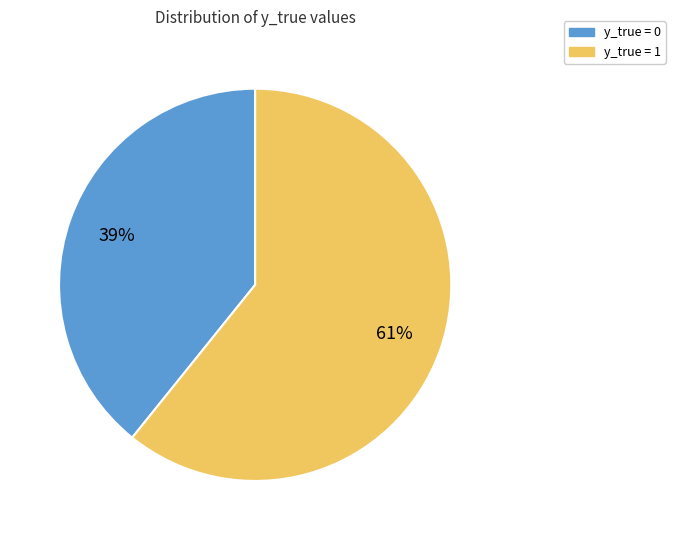

Is it true that y_true = 0 is 33% of the pie?

False